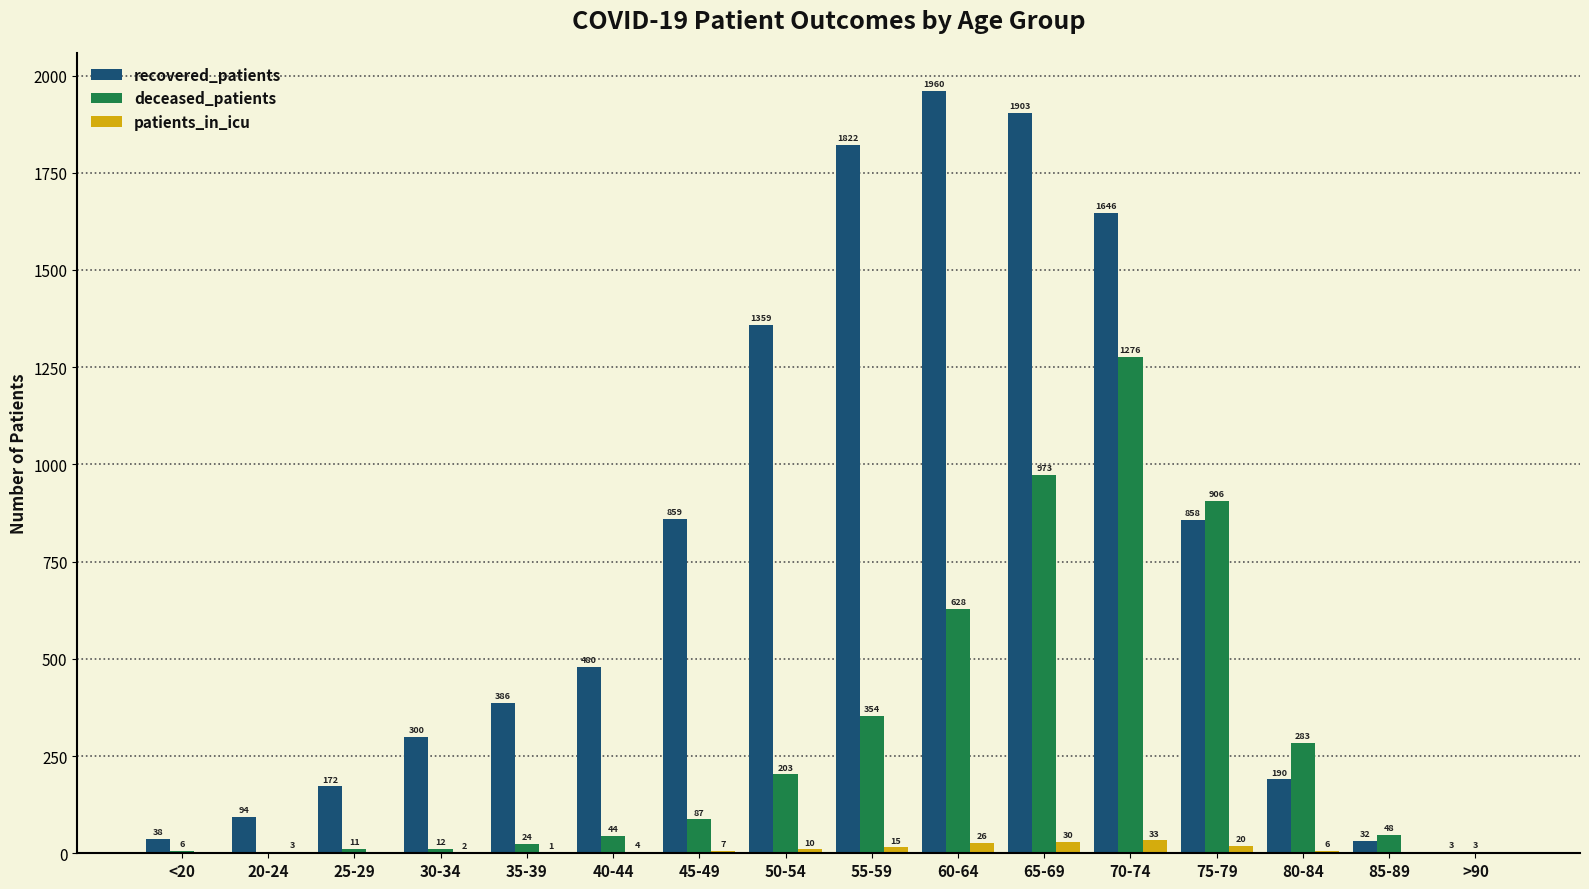

Is it true that recovered_patients equals 334 at 45-49?

False